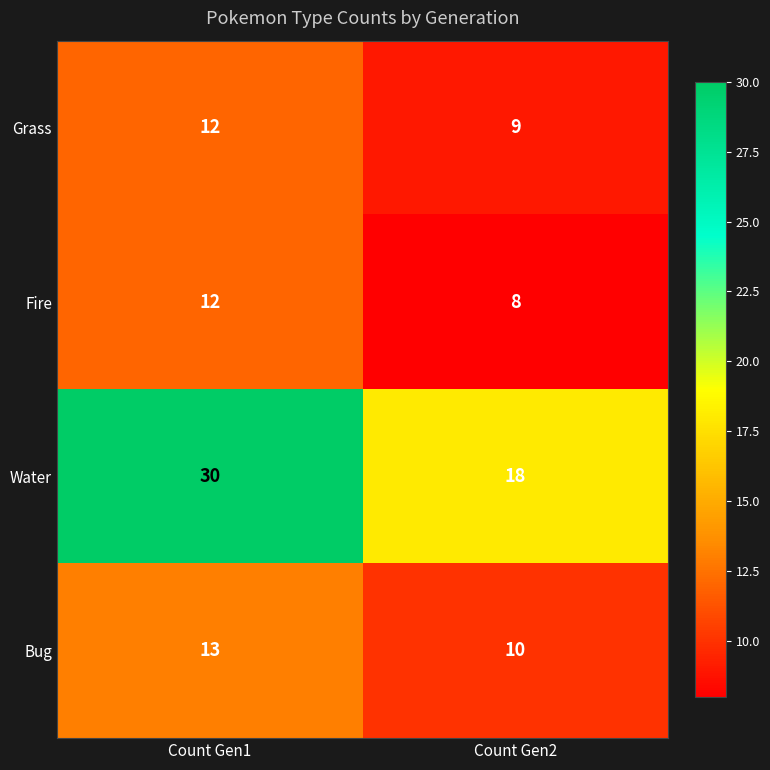

True or false: Grass has a value of 12 at Count Gen1.

True